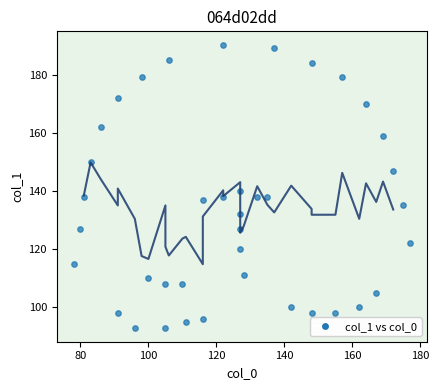

What is the range of Y values (max minus min)?

97